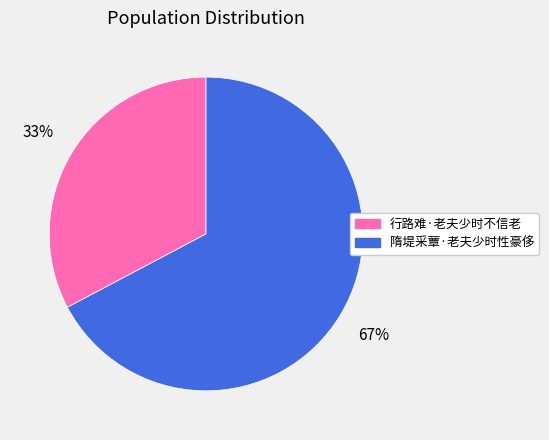

To the nearest percent, what is the combined percentage of 隋堤采蕈·老夫少时性豪侈 and 行路难·老夫少时不信老?

100%